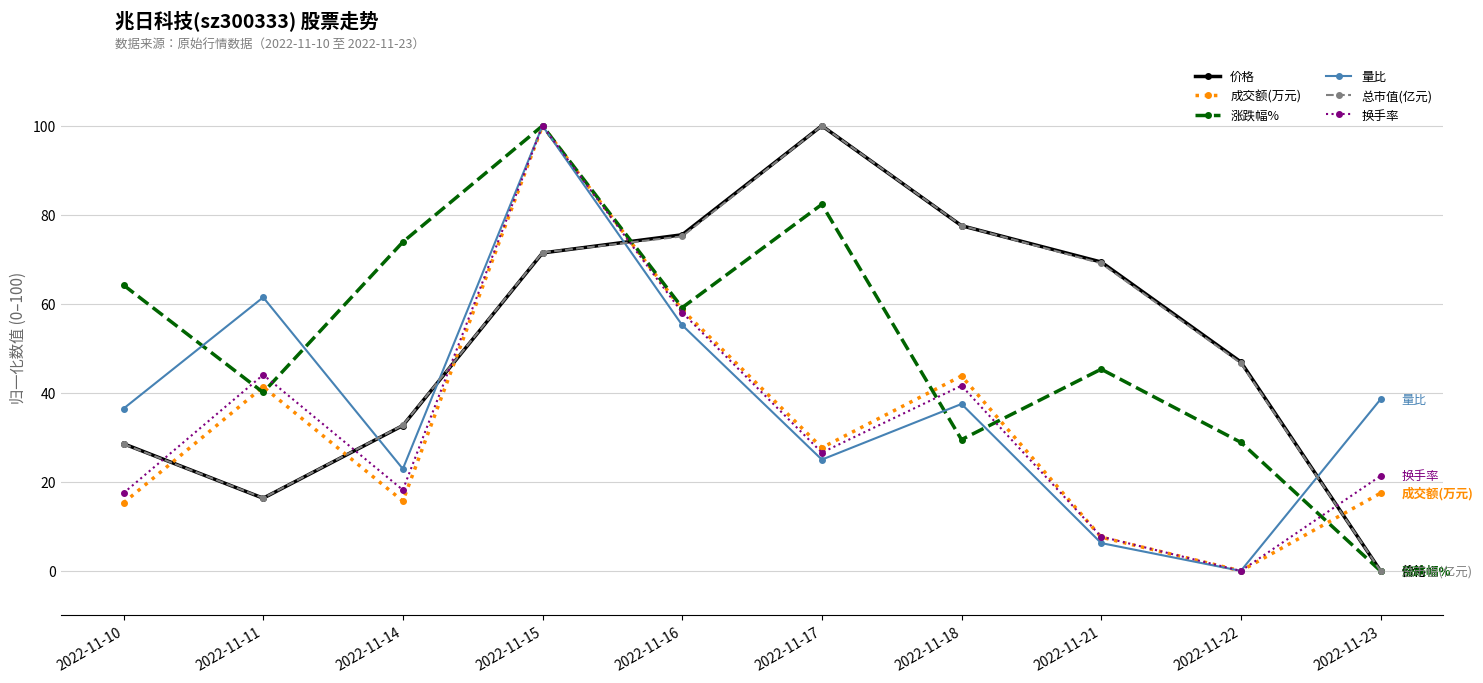

What is the value of the 成交额(万元) point at the 2nd from the left?

41.3